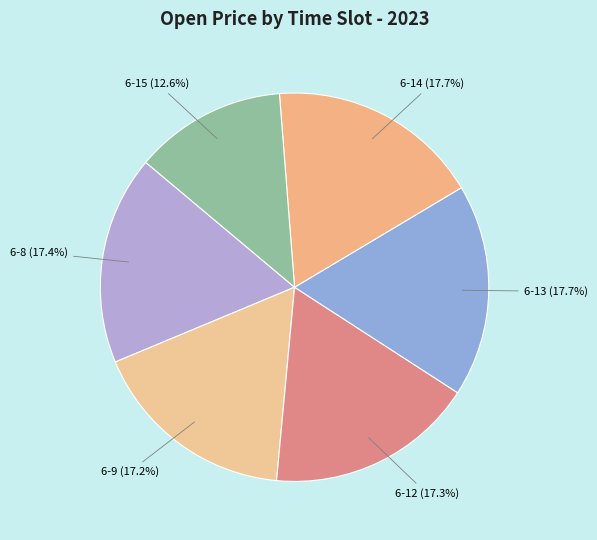

Count the number of slices in the pie.

6